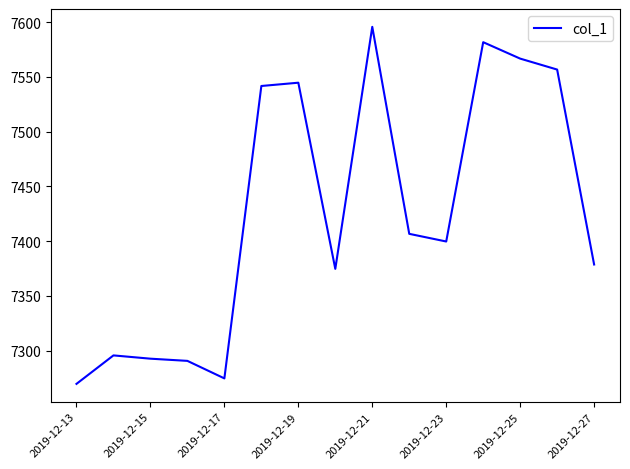

What is the difference between the maximum and minimum values?

326.0